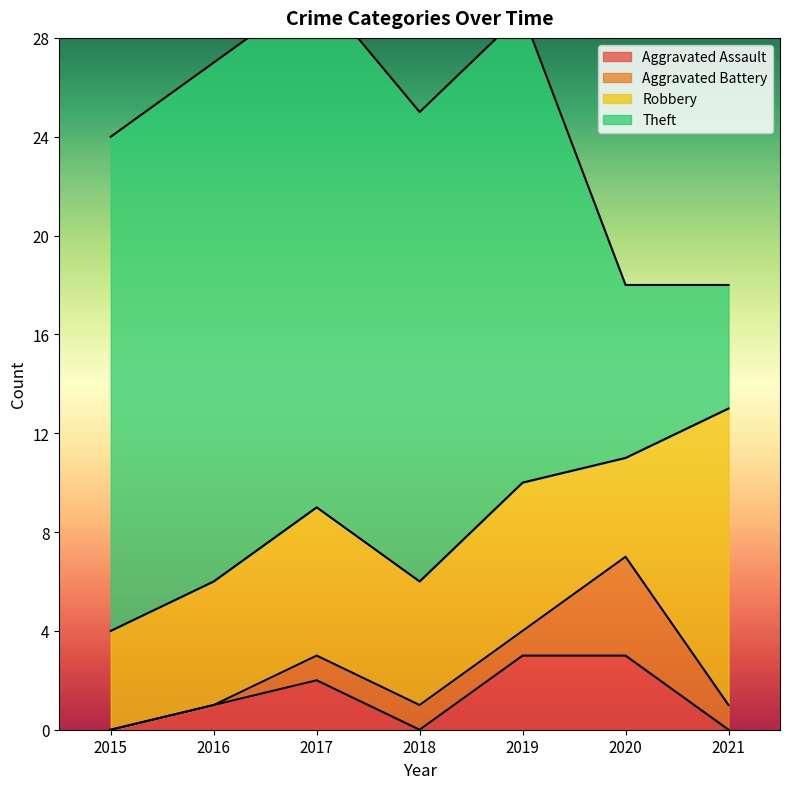

Reading left to right, extract all data points from this chart.

Aggravated Assault: 0	1	2	0	3	3	0
Aggravated Battery: 0	0	1	1	1	4	1
Robbery: 4	5	6	5	6	4	12
Theft: 20	21	21	19	19	7	5